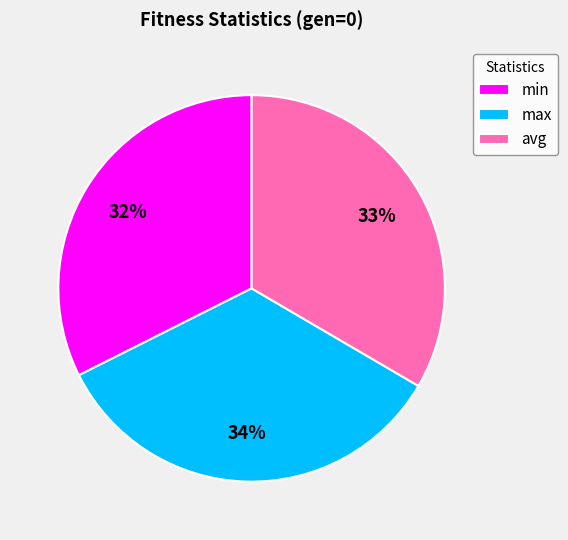

What is the smallest slice in the pie chart?

min